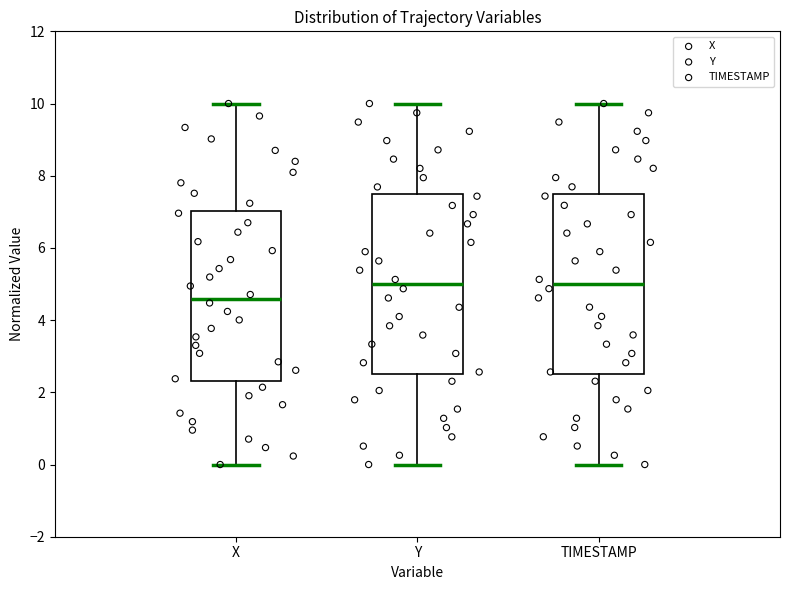

Where does the upper whisker of the box for TIMESTAMP end on the y-axis? The values are not printed on the chart, so give them approximately, as read against the axis.

10.0